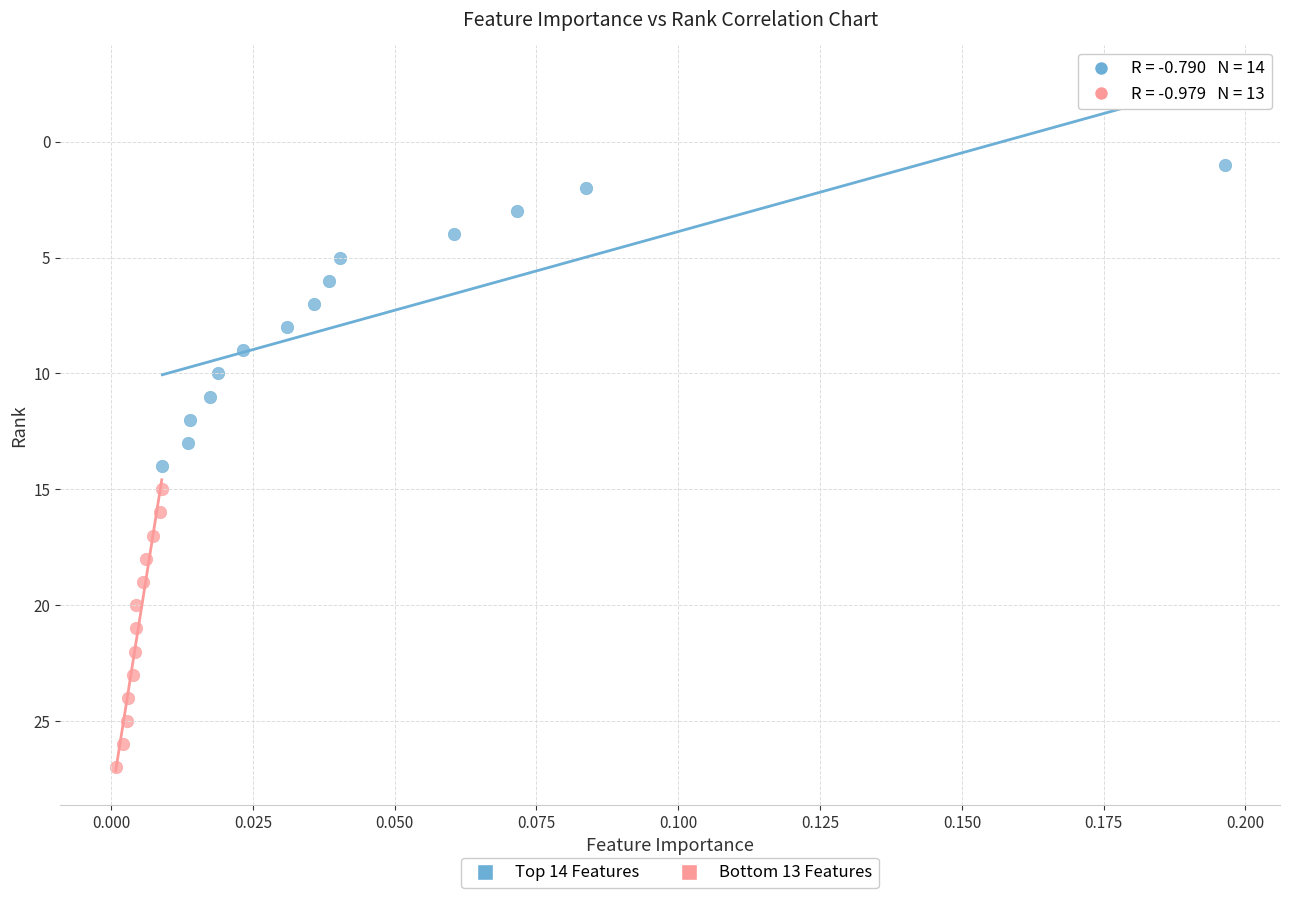

Which series reaches the minimum Y coordinate?

Top 14 Features